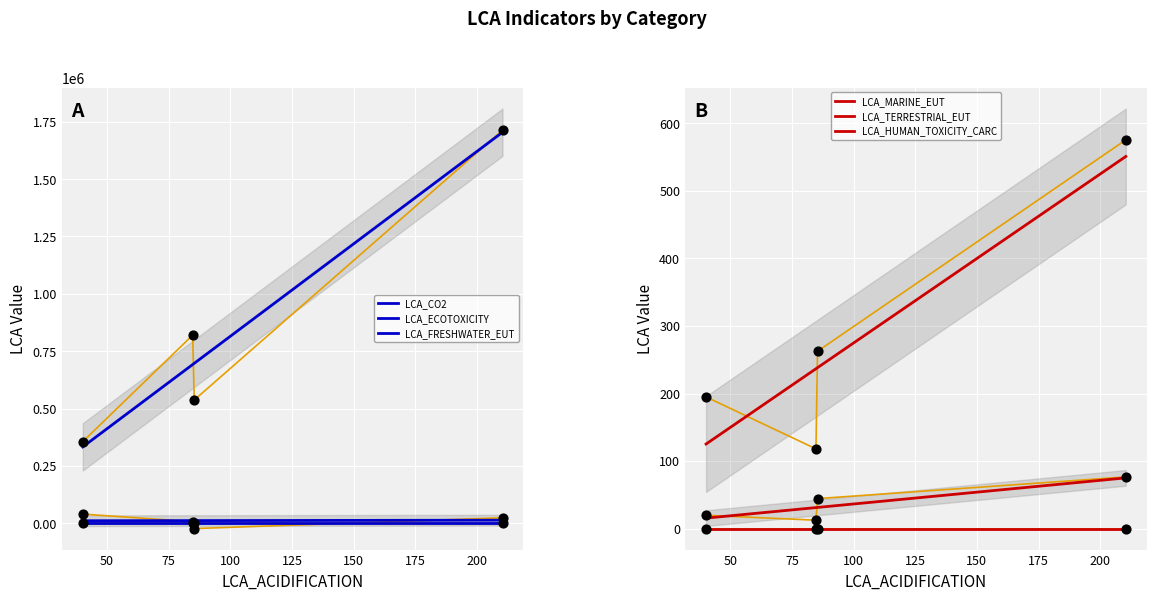

Which series reaches the minimum Y coordinate?

LCA_CO2